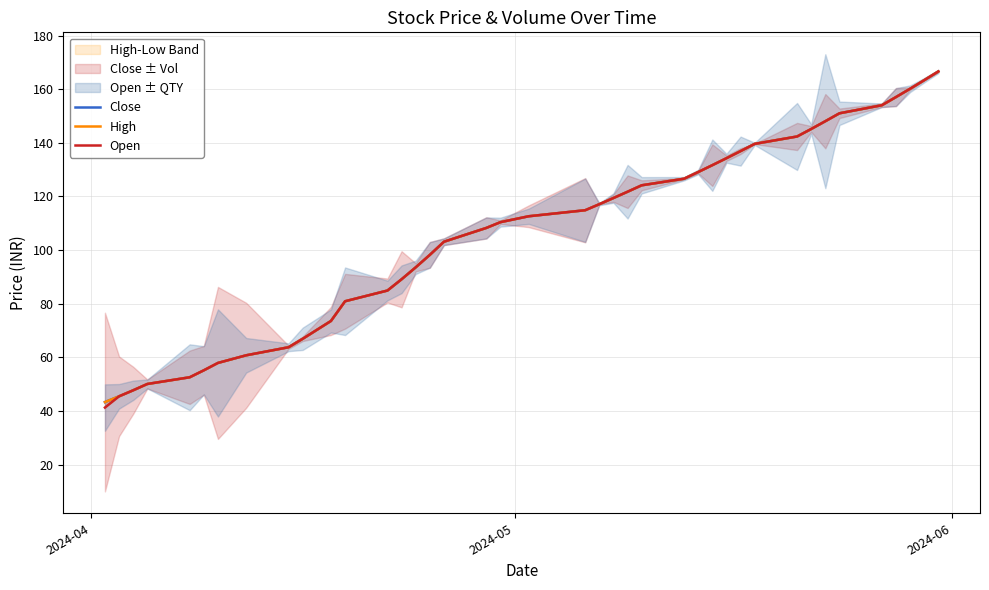

Is this an area chart (filled region under the line)?

No